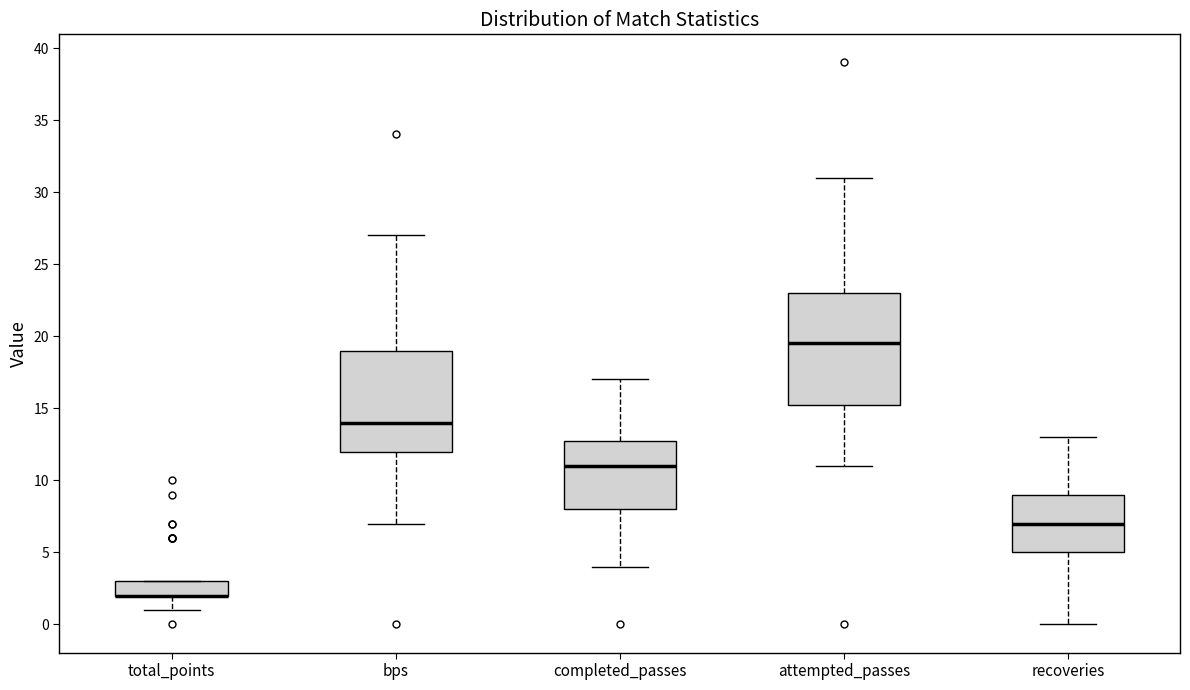

Reading left to right, transcribe this box plot: for each box, give where its median line is, the range the box spans, and where its two whiskers end, as read against the y-axis. The values are not printed on the chart, so give them approximately, as read against the axis.

total_points: median 2.0 (drawn on the box's lower edge), box 2.0 to 3.0, whiskers 1.0 to 3.0
bps: median 14.0, box 12.0 to 19.0, whiskers 7.0 to 27.0
completed_passes: median 11.0, box 8.0 to 13.0, whiskers 4.0 to 17.0
attempted_passes: median 19.5, box 15.5 to 23.0, whiskers 11.0 to 31.0
recoveries: median 7.0, box 5.0 to 9.0, whiskers 0.0 to 13.0